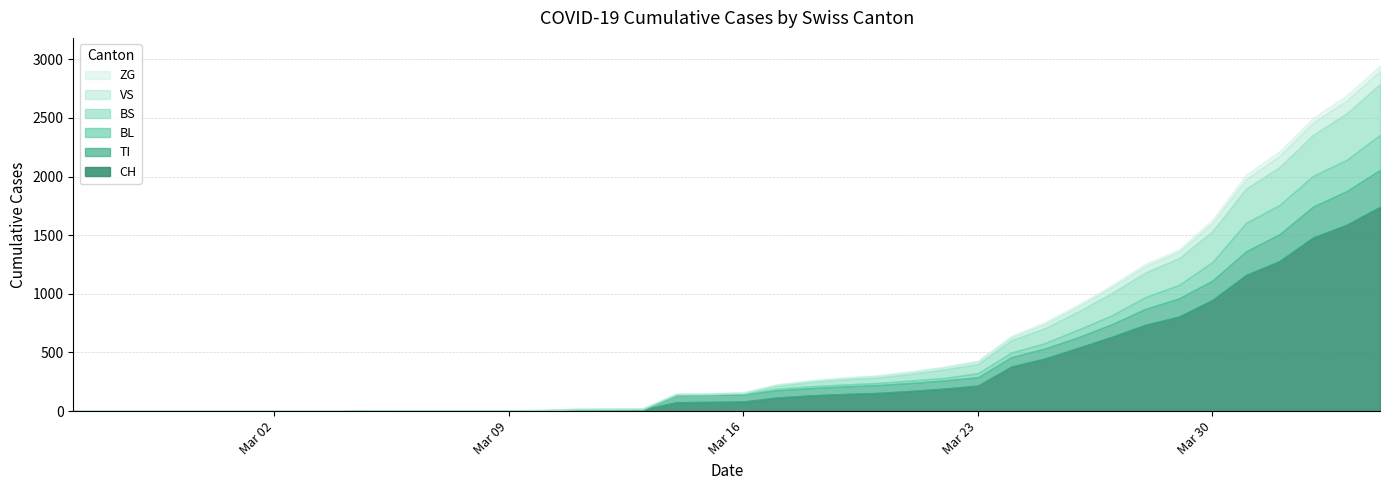

What is the value of the TI point at the 39th from the left?

287